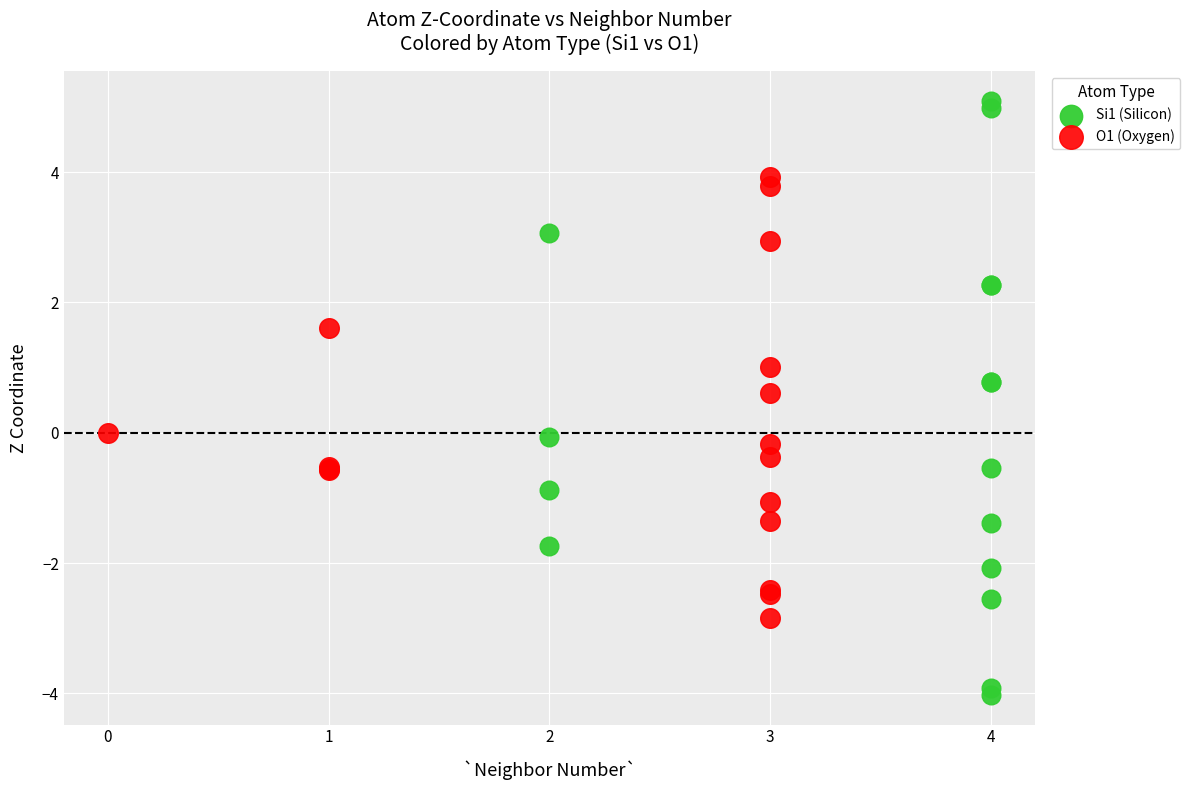

Which series has the widest spread of Y values?

Si1 (Silicon)